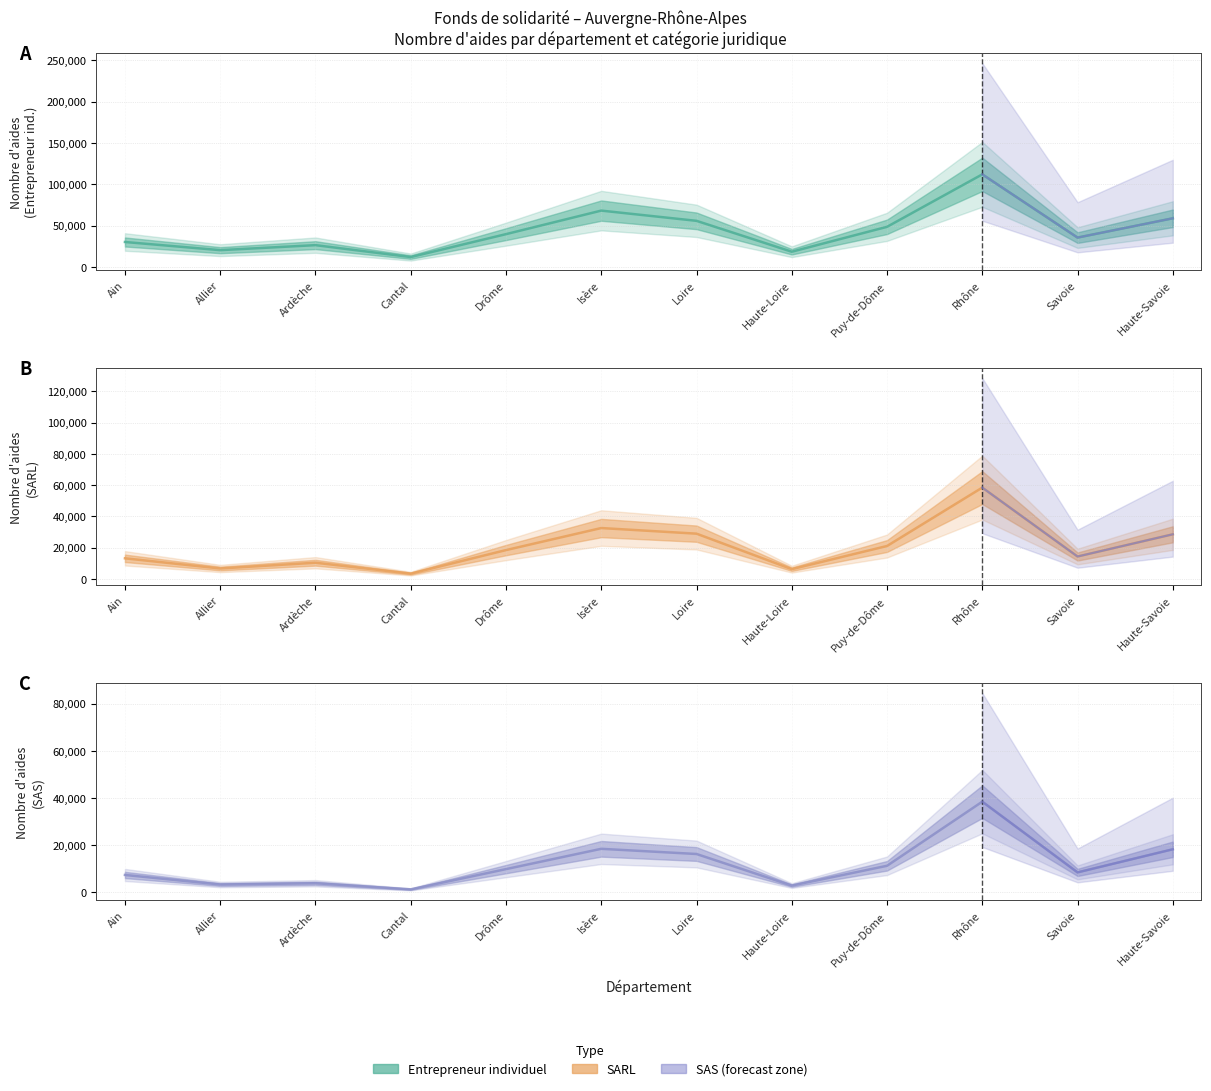

Is this an area chart (filled region under the line)?

No